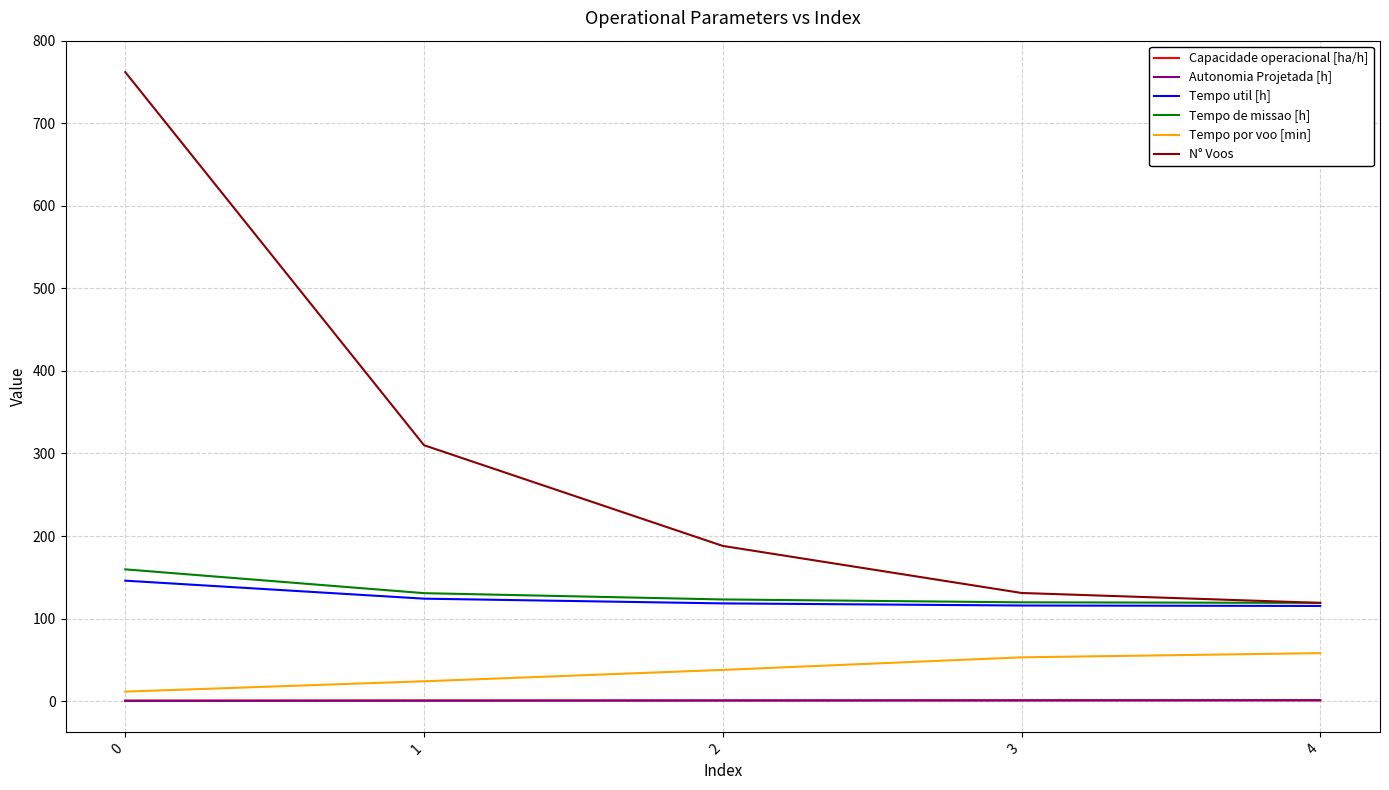

Between 1 and 4, which series saw the biggest shift?

N° Voos